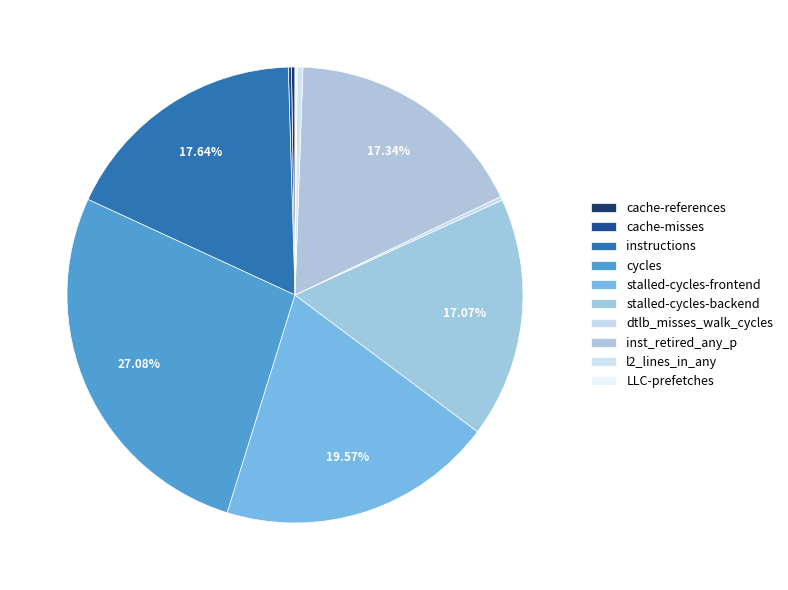

Combined, what portion of the pie is stalled-cycles-backend and stalled-cycles-frontend?

36.6%